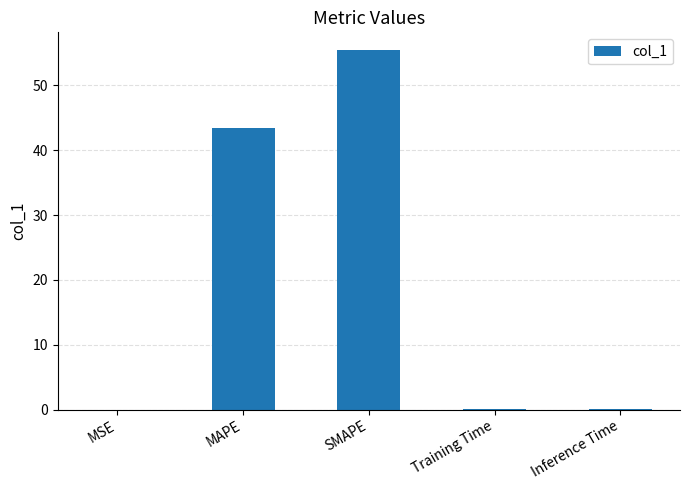

True or false: the data shows 0.1 at Inference Time.

True